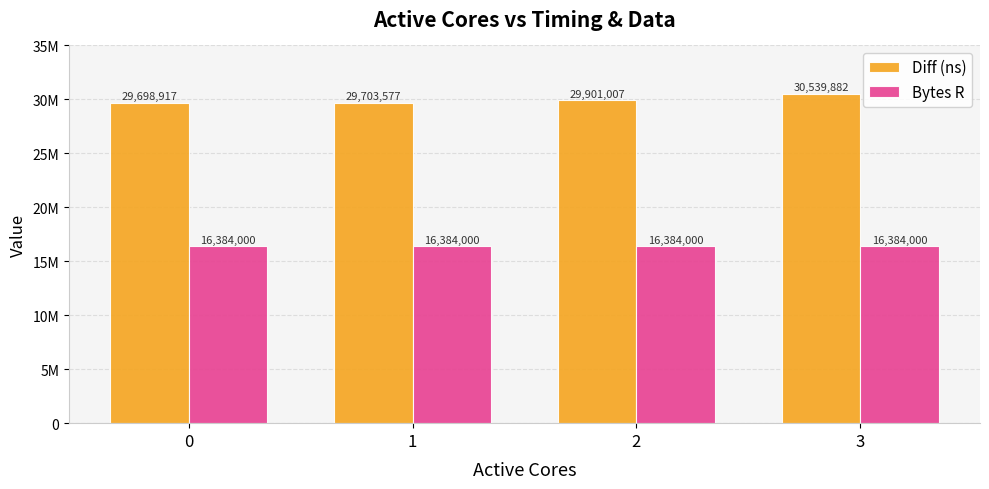

True or false: Bytes R has a value of 16384000 at 1.

True